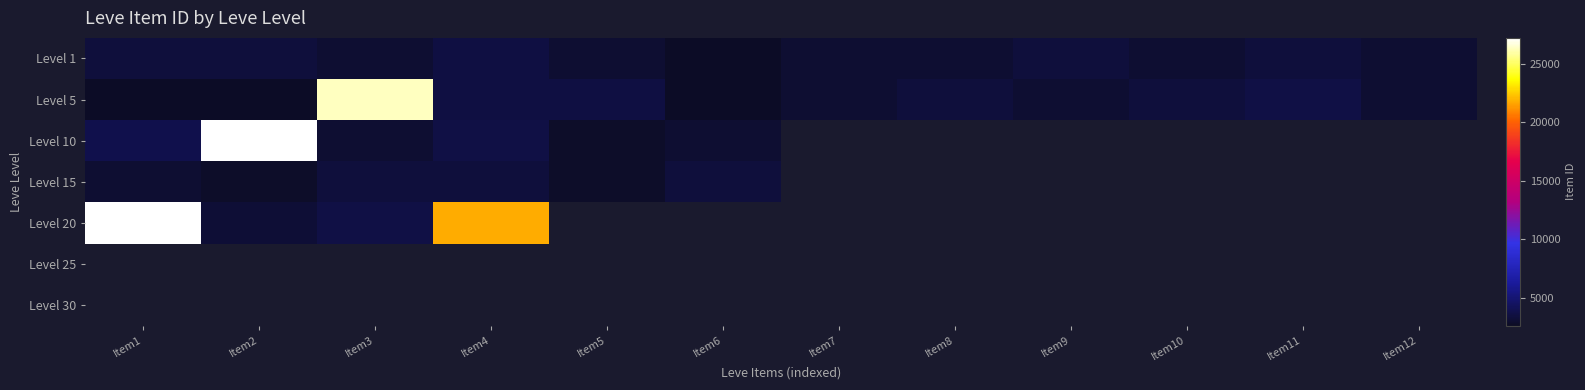

How many data points does each series have?

12